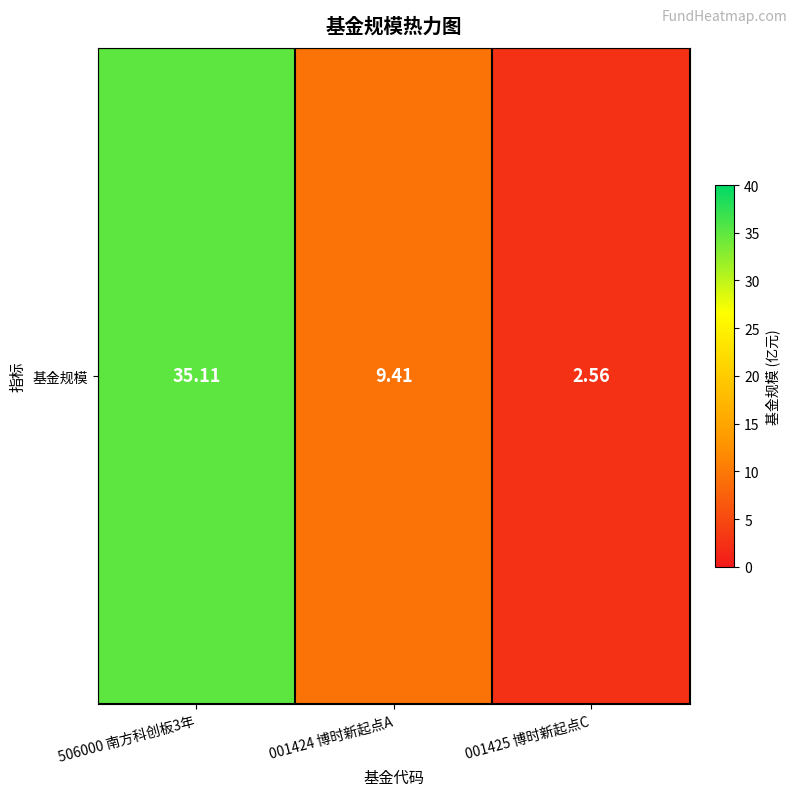

List the labels in order of value, largest first.

506000 南方科创板3年, 001424 博时新起点A, 001425 博时新起点C